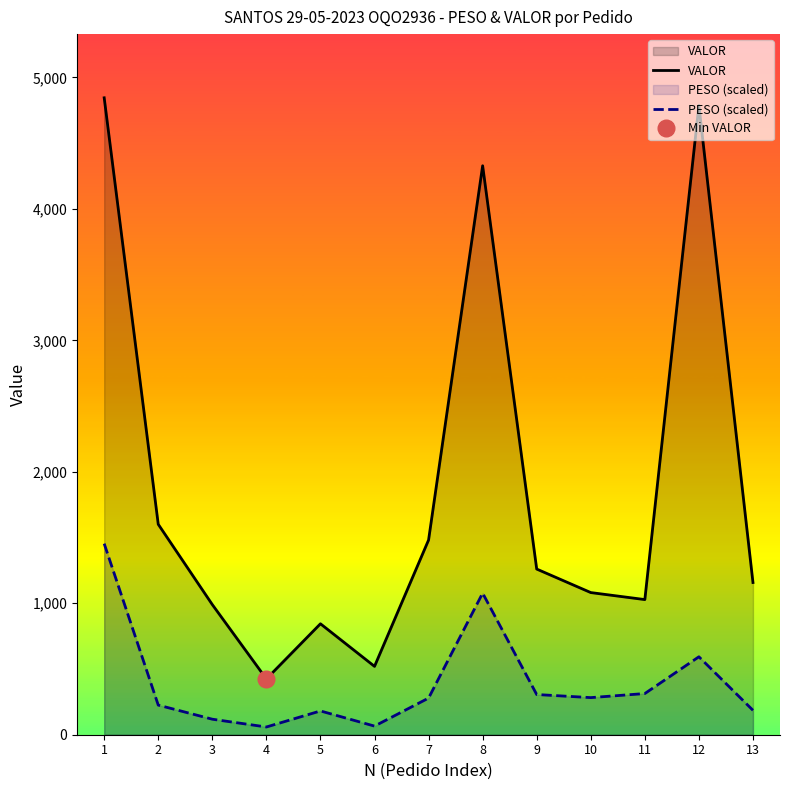

Between 1 and 5, which series saw the biggest shift?

VALOR